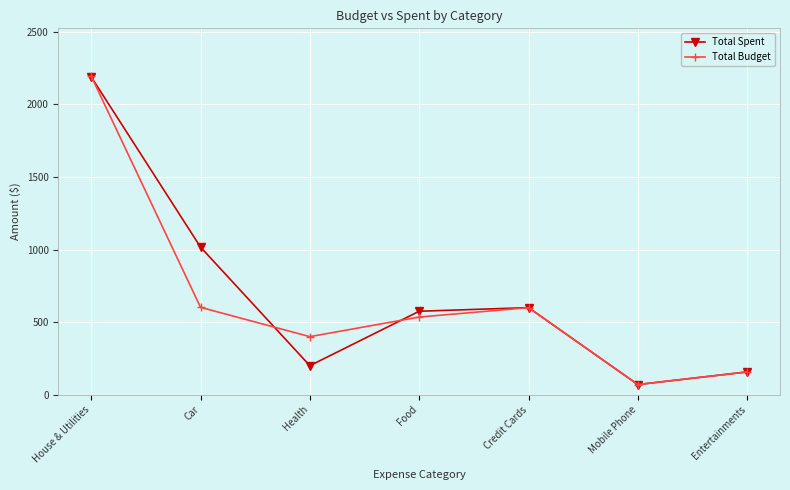

What is the label of the 4th point from the left?

Food